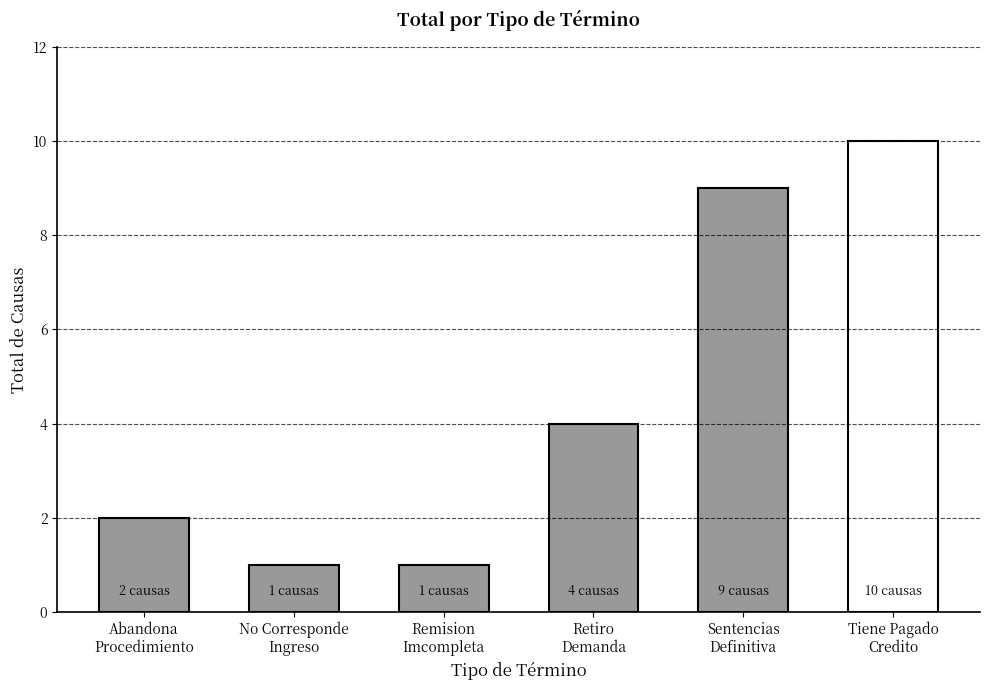

Are the bars grouped side by side (vs. stacked)?

No